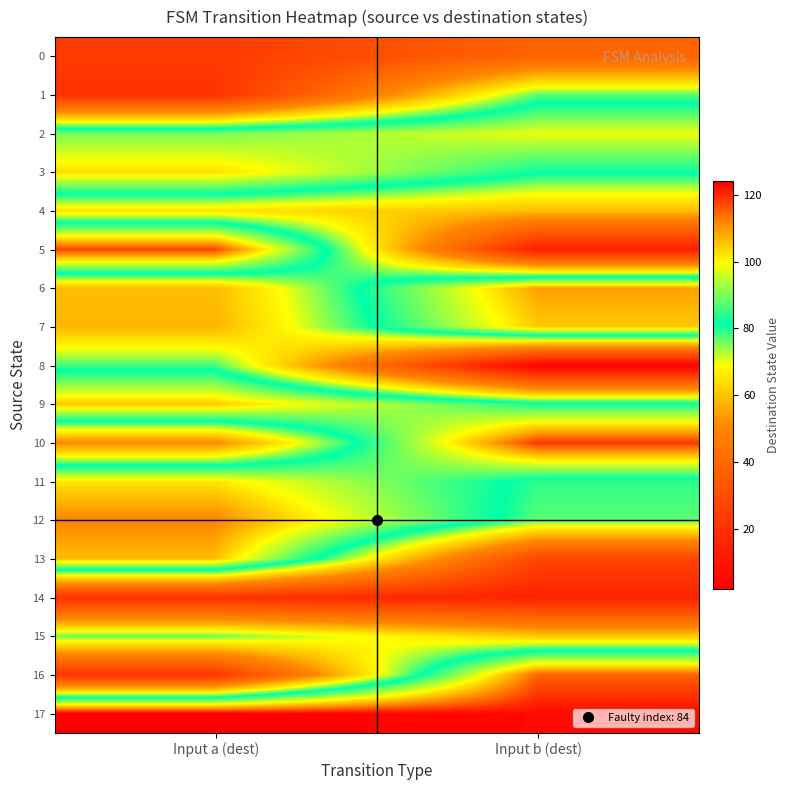

Reading left to right, what are all the values shown in this chart?

0: Input a (dest)=23	Input b (dest)=38
1: Input a (dest)=20	Input b (dest)=77
2: Input a (dest)=90	Input b (dest)=98
3: Input a (dest)=103	Input b (dest)=82
4: Input a (dest)=65	Input b (dest)=59
5: Input a (dest)=118	Input b (dest)=13
6: Input a (dest)=59	Input b (dest)=109
7: Input a (dest)=58	Input b (dest)=105
8: Input a (dest)=78	Input b (dest)=2
9: Input a (dest)=105	Input b (dest)=83
10: Input a (dest)=51	Input b (dest)=119
11: Input a (dest)=102	Input b (dest)=79
12: Input a (dest)=112	Input b (dest)=77
13: Input a (dest)=106	Input b (dest)=27
14: Input a (dest)=20	Input b (dest)=14
15: Input a (dest)=76	Input b (dest)=61
16: Input a (dest)=21	Input b (dest)=115
17: Input a (dest)=124	Input b (dest)=123